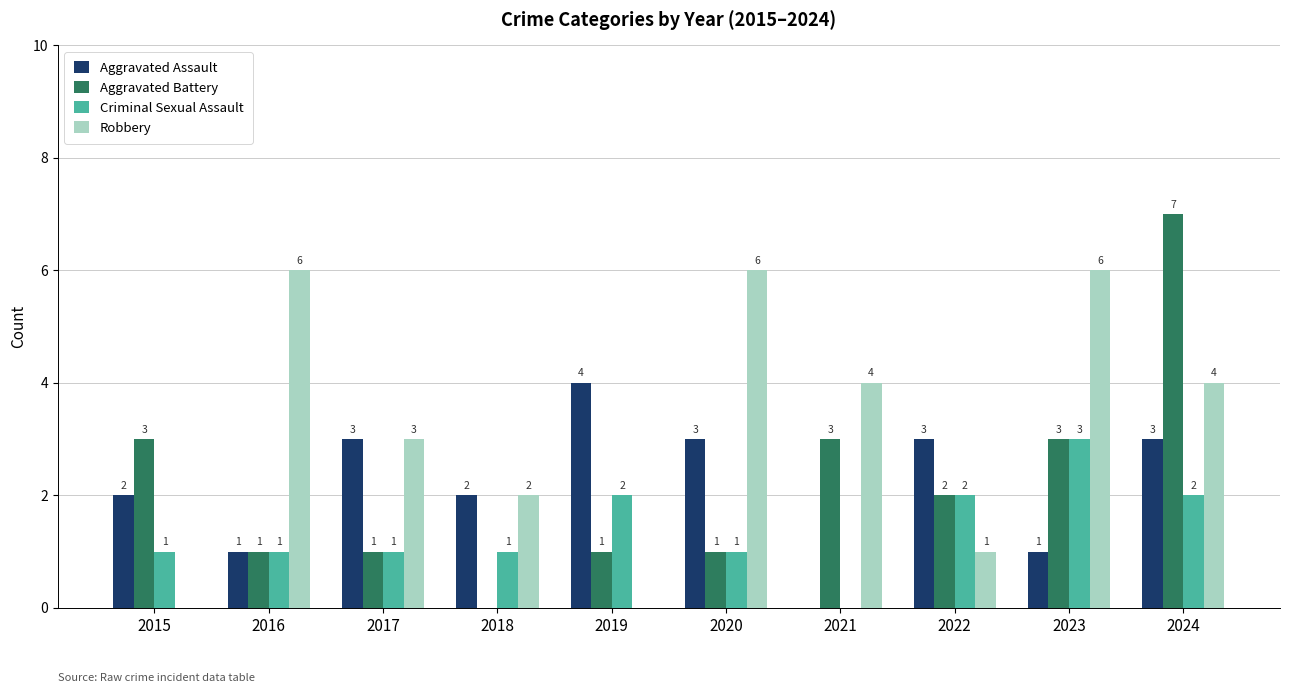

Which series changed the most between 2022 and 2023?

Robbery